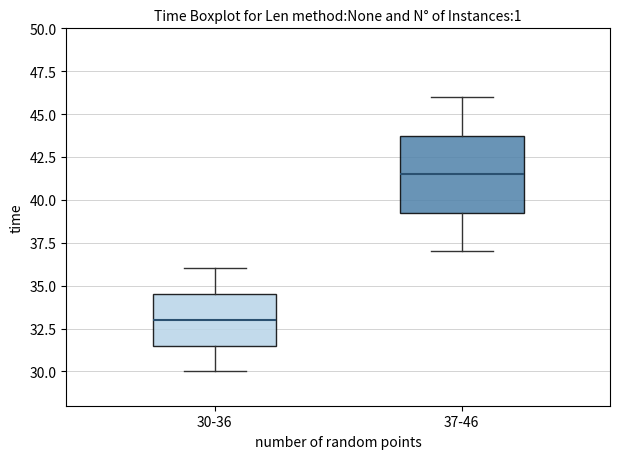

Where does the lower whisker of the box for 30-36 end on the y-axis? The values are not printed on the chart, so give them approximately, as read against the axis.

30.0